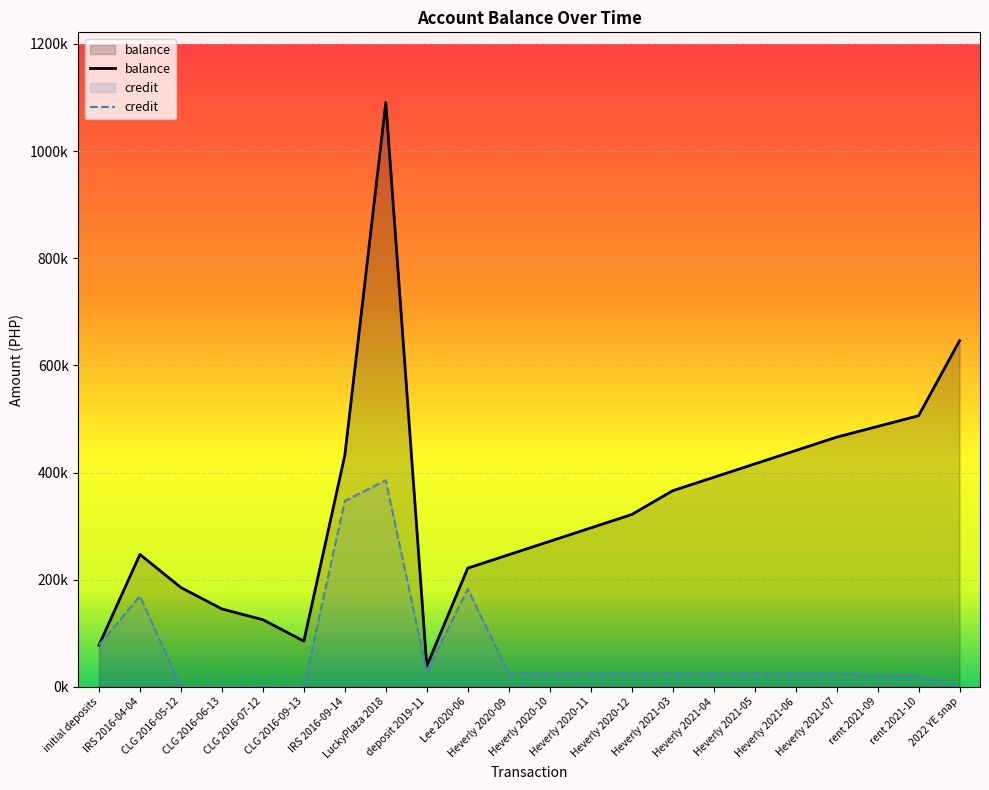

Which series has the widest spread of values?

balance